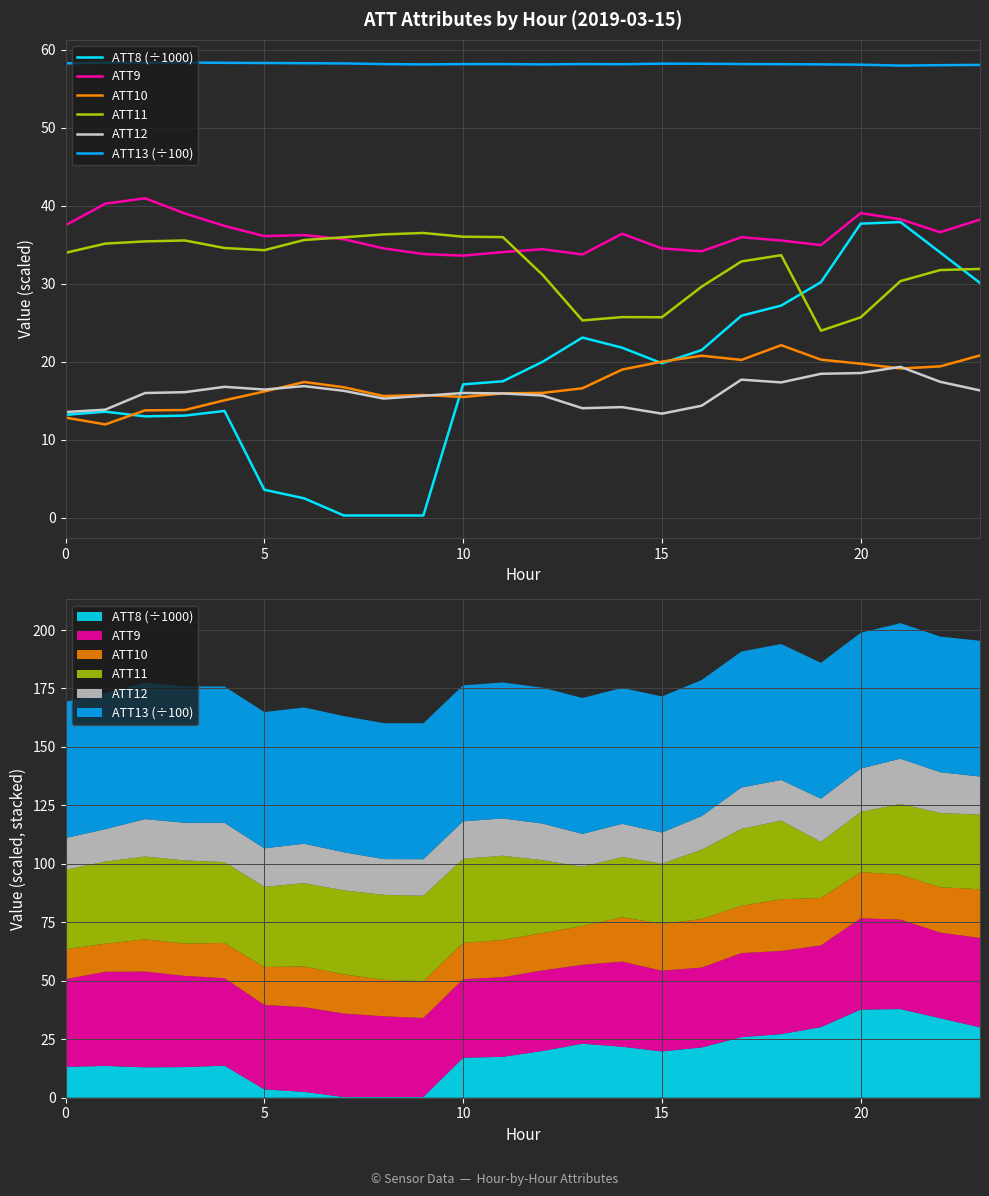

How many lines are shown in the chart?

6